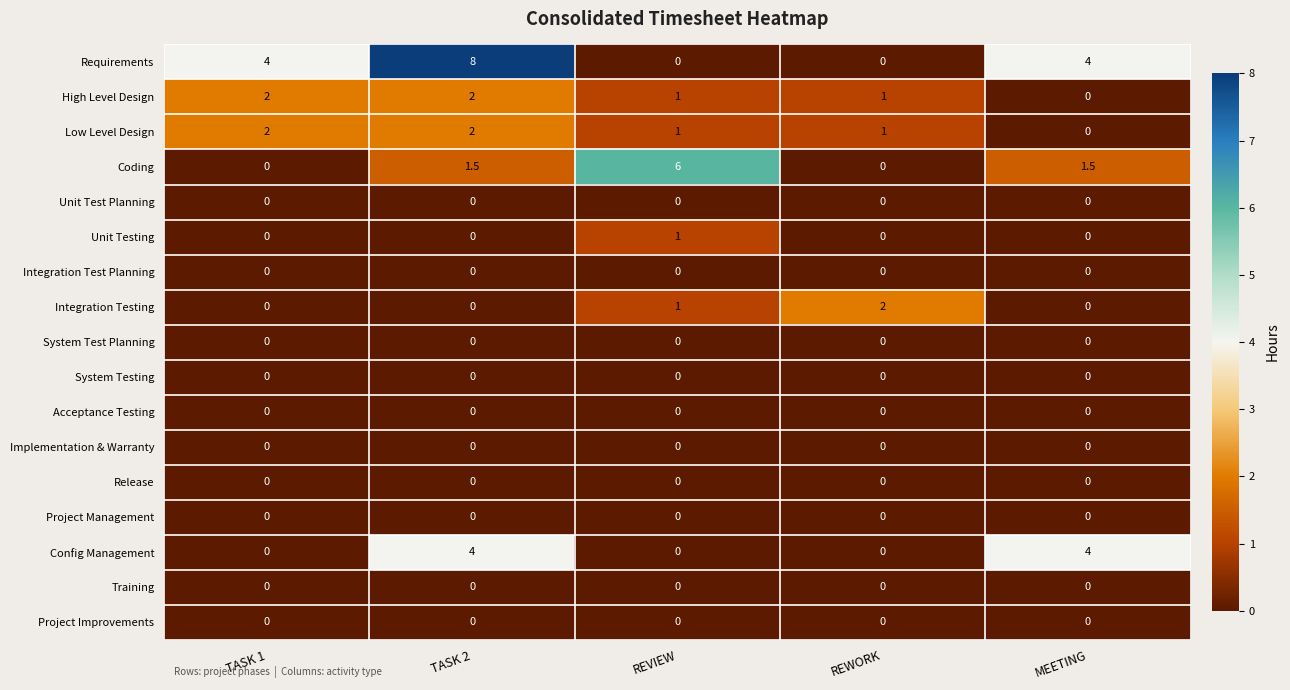

What is the maximum value shown in the chart?

8.0